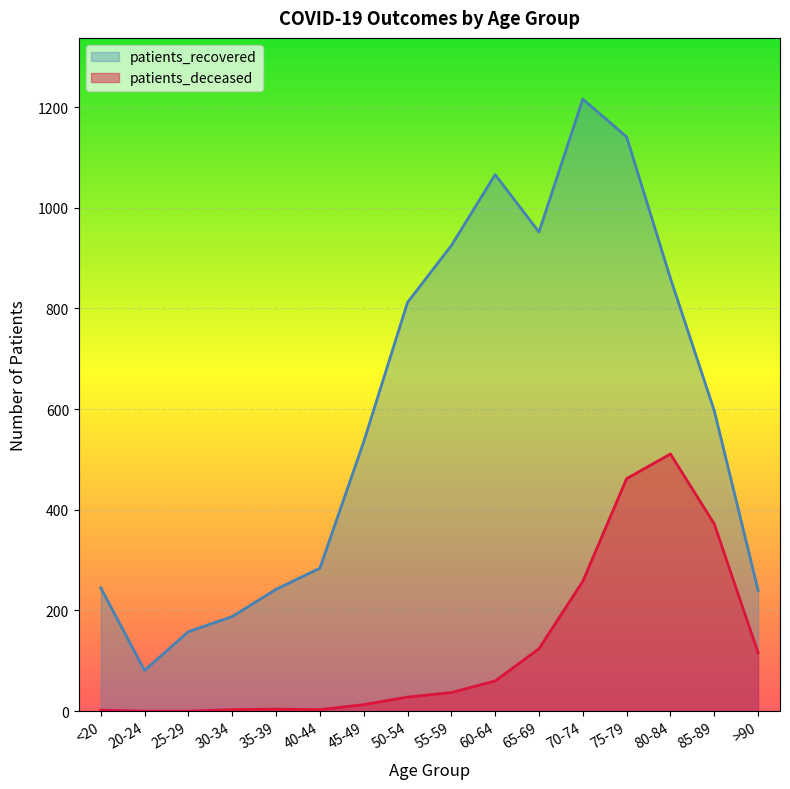

List the series in order of their overall mean, highest first.

patients_recovered, patients_deceased